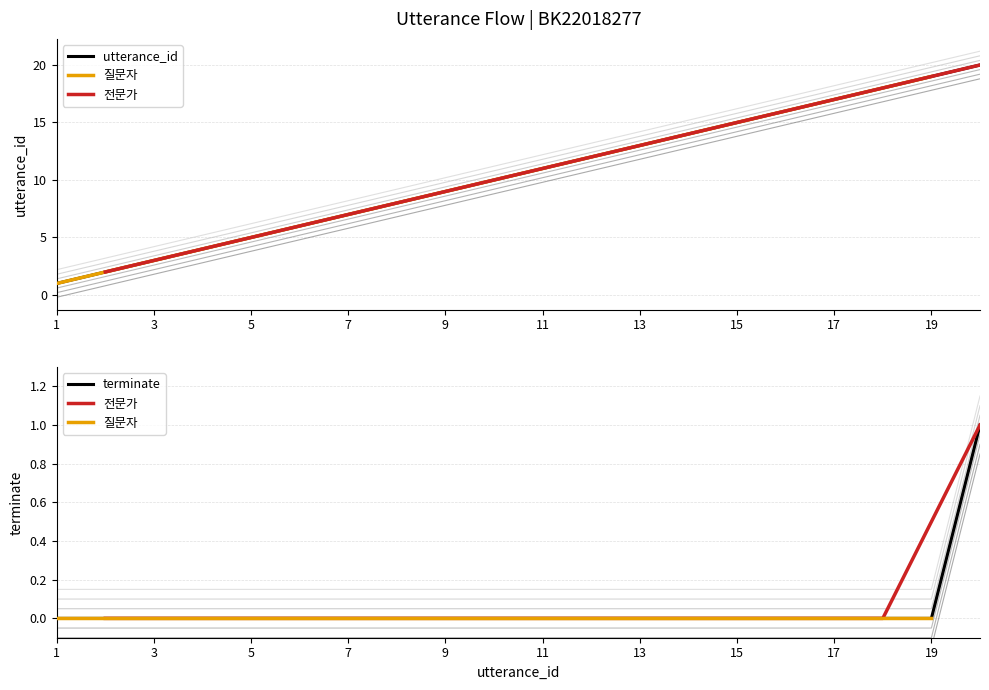

True or false: terminate and utterance_id intersect in this chart.

True